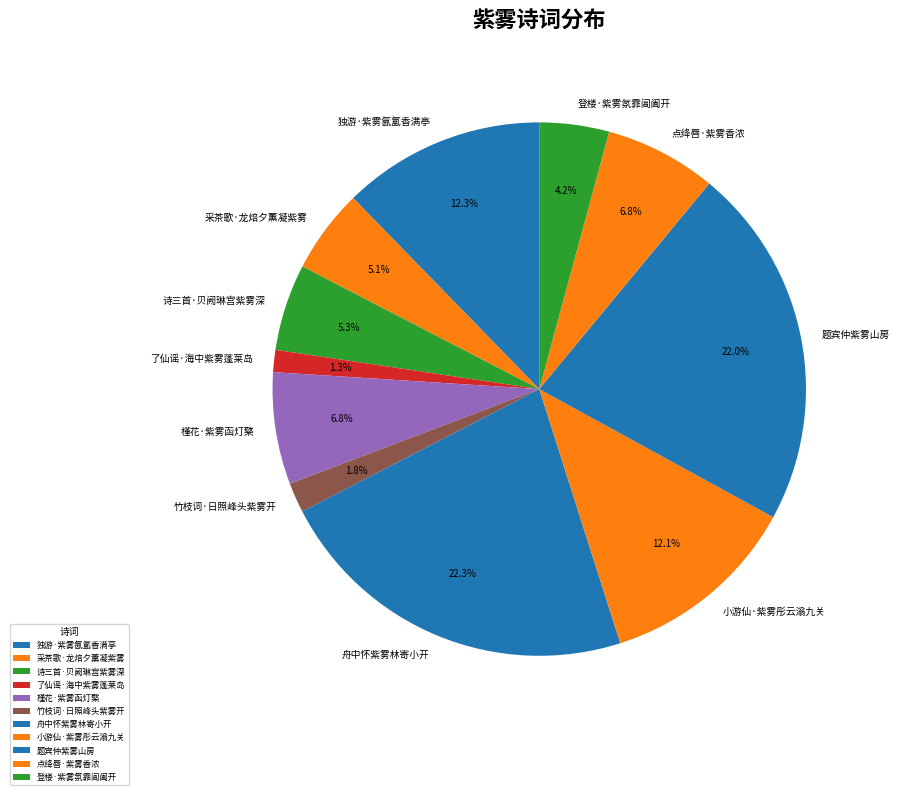

What percentage is the 独游·紫雾氤氲香满亭 slice, to the nearest percent?

12%